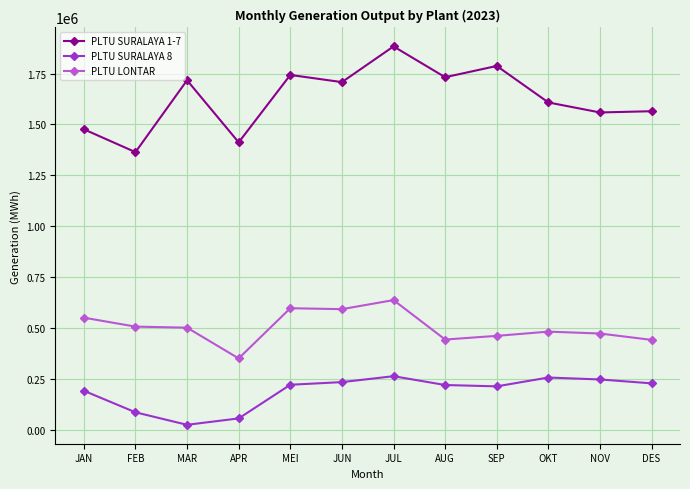

What is the difference between the PLTU SURALAYA 8 values at SEP and MEI?

7857